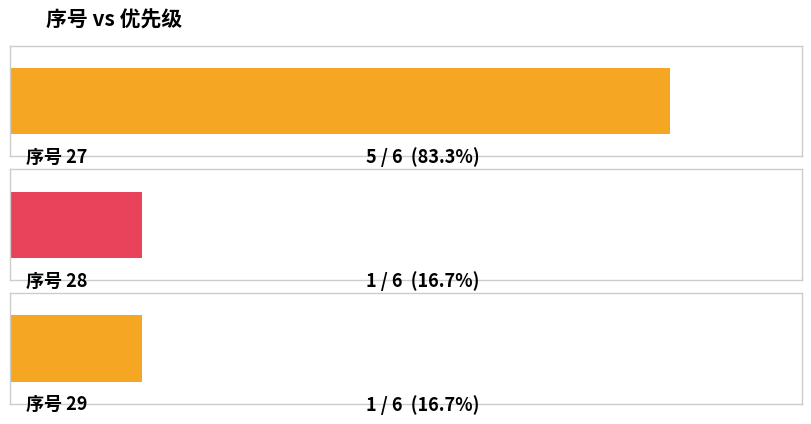

What is the value of the 3rd bar from the left?

1